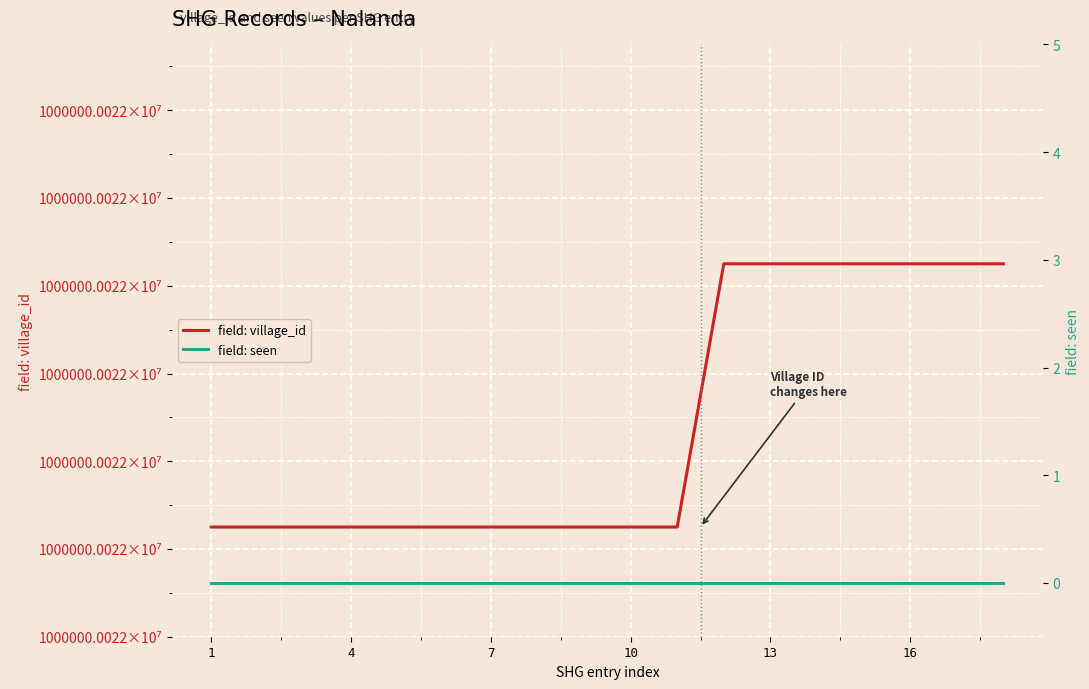

What is the label of the 1st point from the left?

1